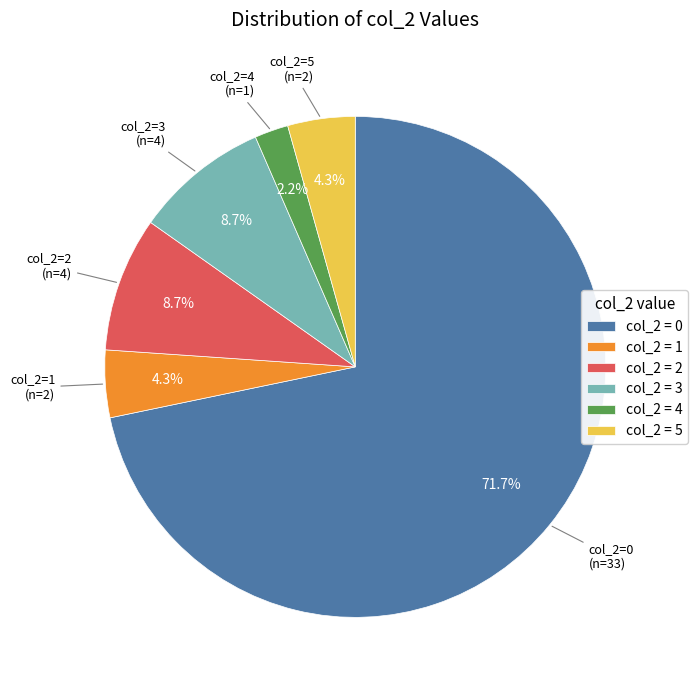

To the nearest percent, what is the difference between the largest and smallest slice percentages?

70%